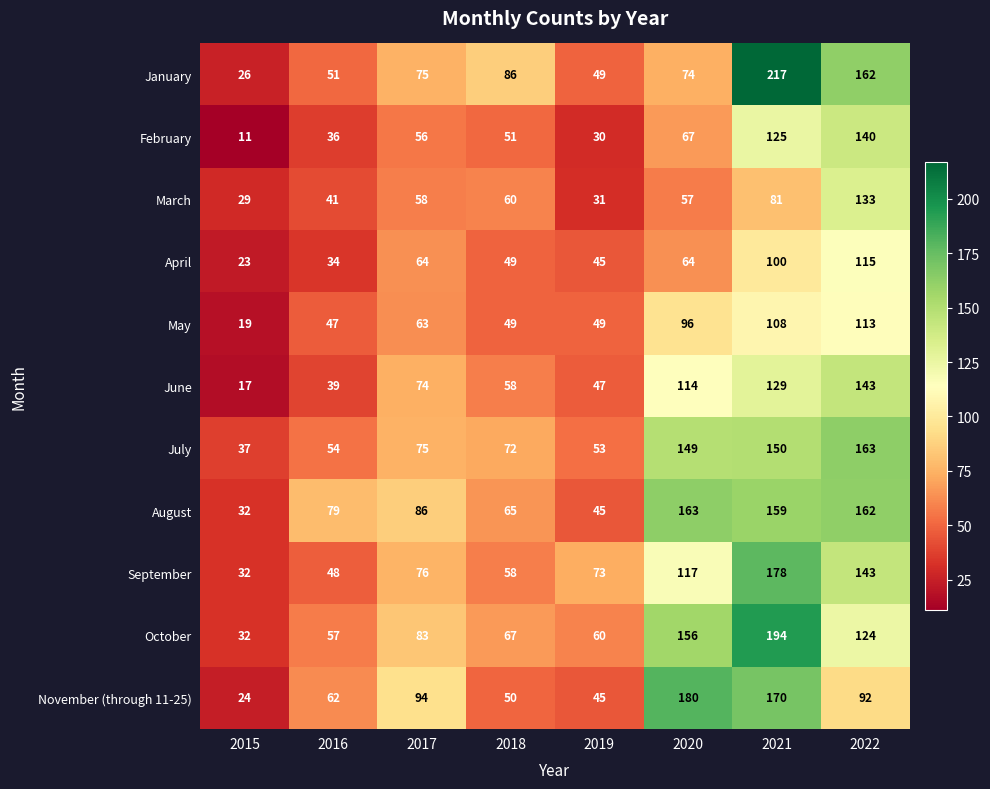

What is the sum of the July values at 2021 and 2022?

313